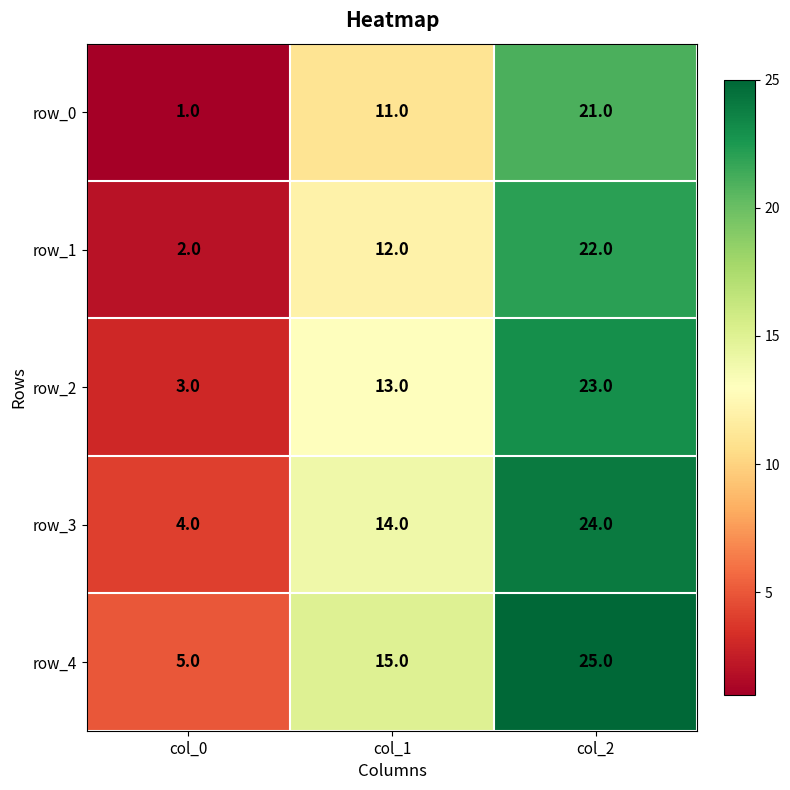

At col_1, list the series in order from smallest to largest.

row_0, row_1, row_2, row_3, row_4